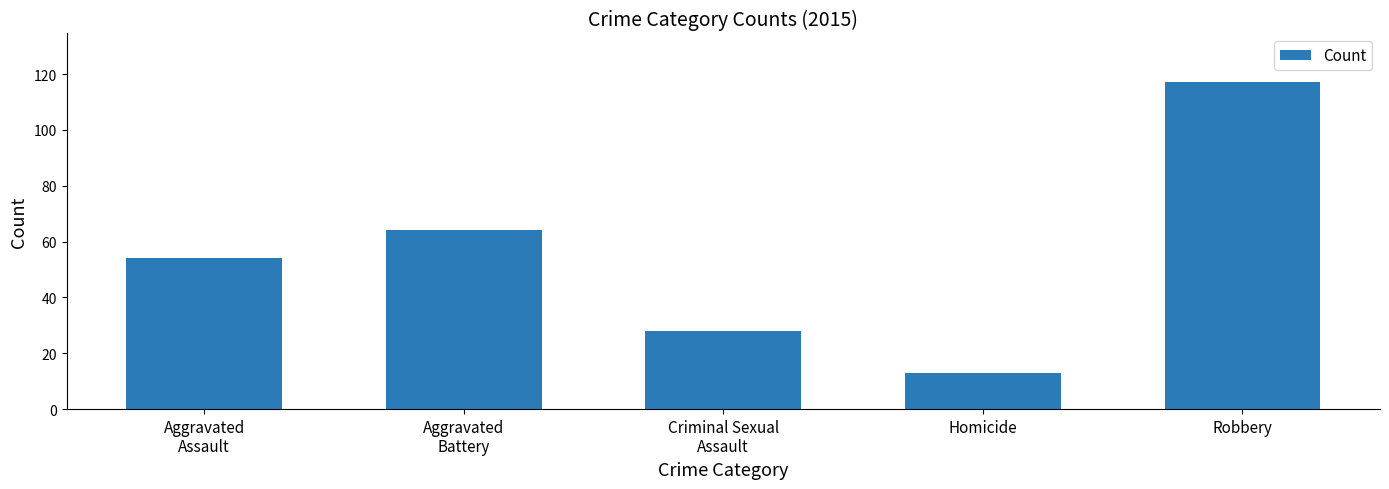

How many data points are less than 54?

2